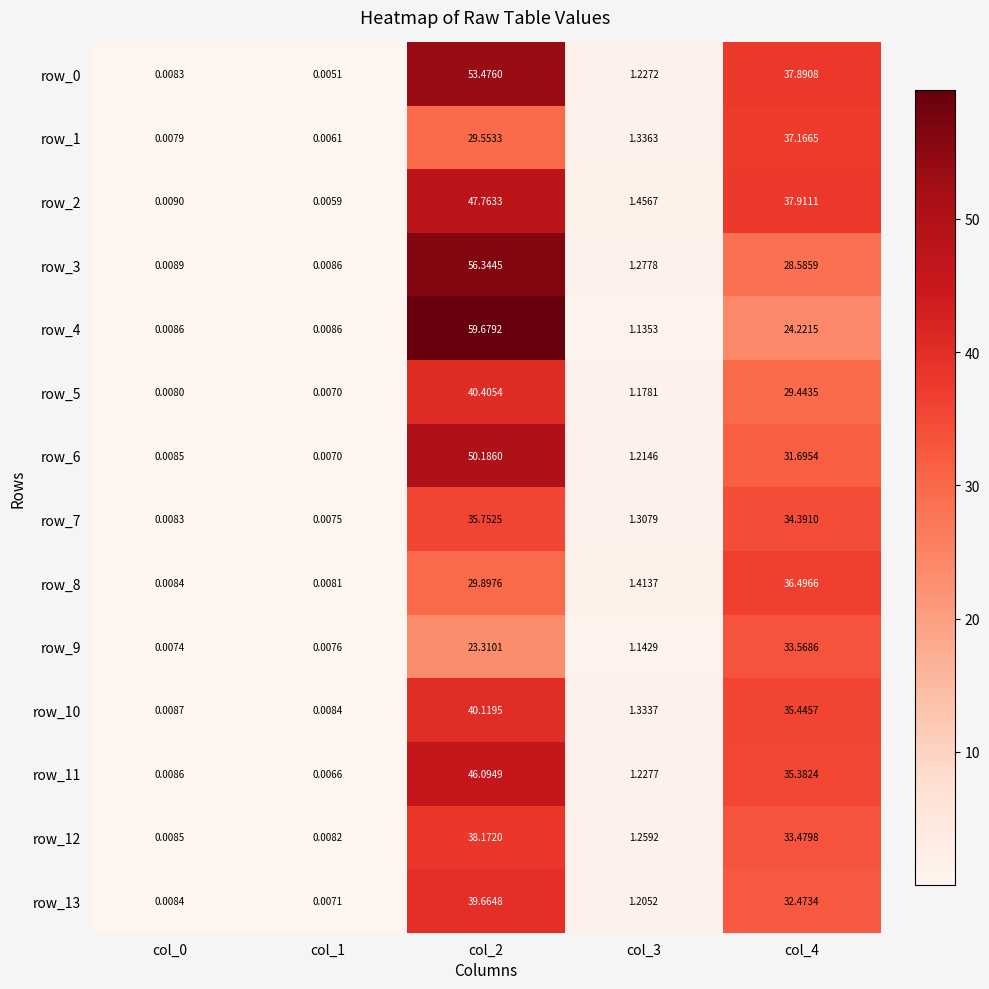

How many data points does each series have?

5